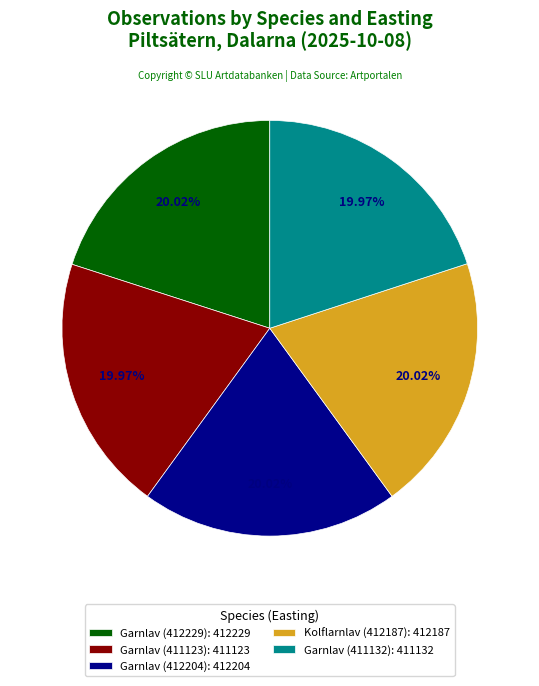

How many segments does this pie chart have?

5